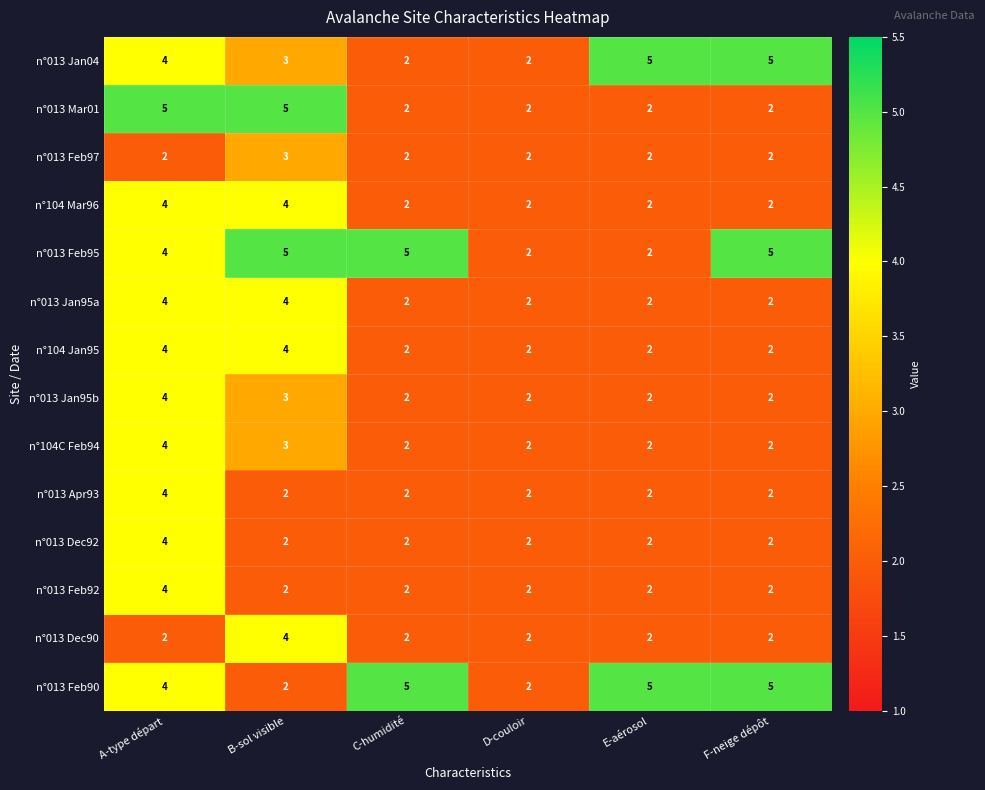

Which category has the highest value in the n°013 Feb97 series?

B-sol visible